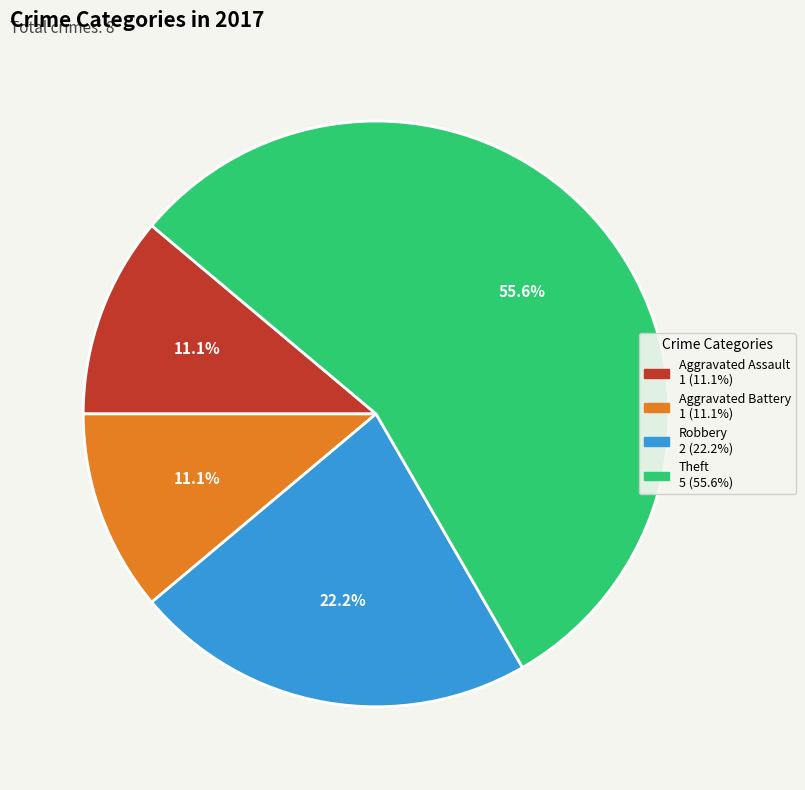

Which category has the biggest portion of the pie?

Theft